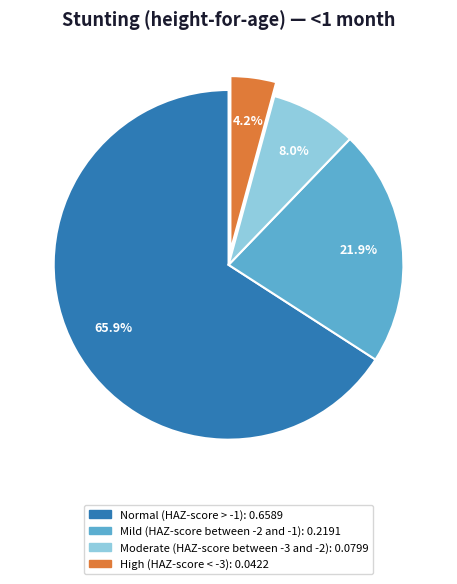

Count the number of slices in the pie.

4